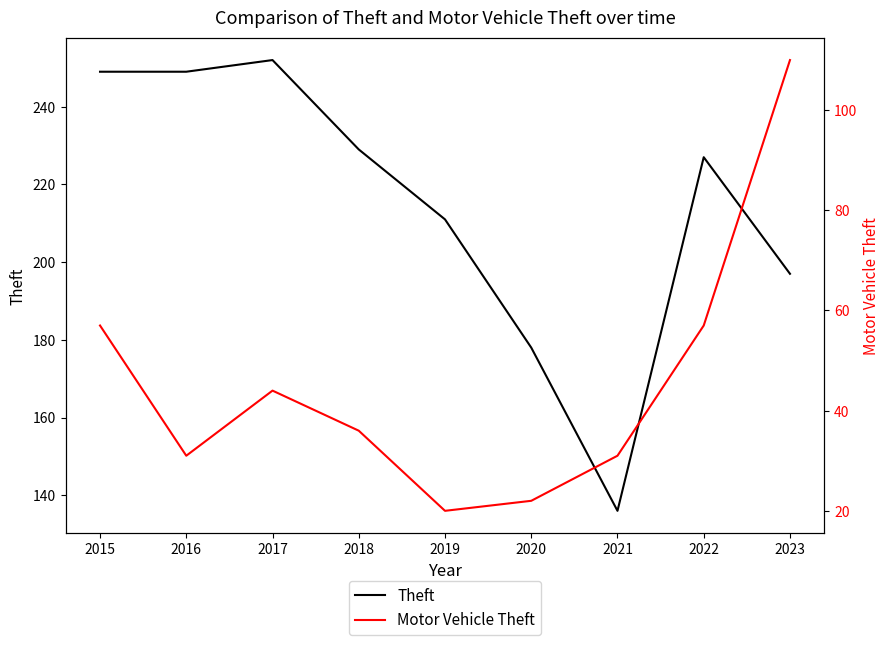

Is the value of Motor Vehicle Theft at 2020 greater than the value of Theft at 2018?

No